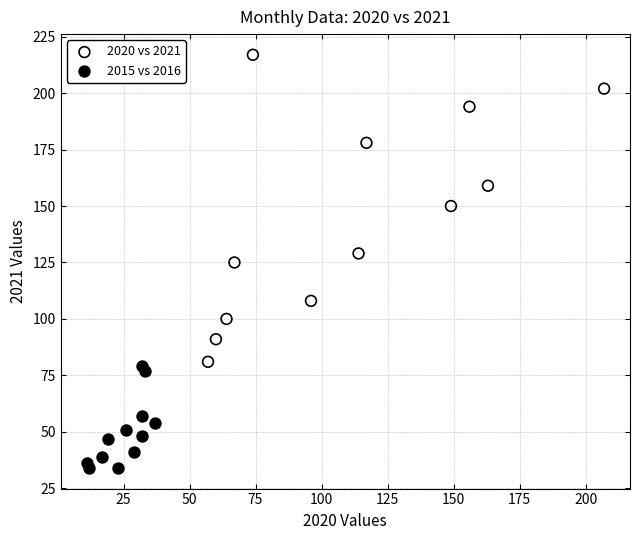

Which series reaches the minimum Y coordinate?

2015 vs 2016